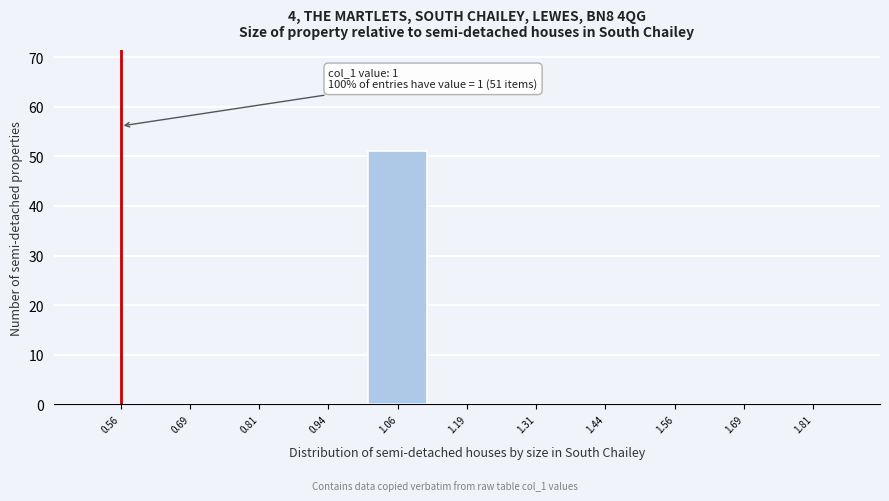

Which range on the x-axis has the tallest bar?

1.000 to 1.125